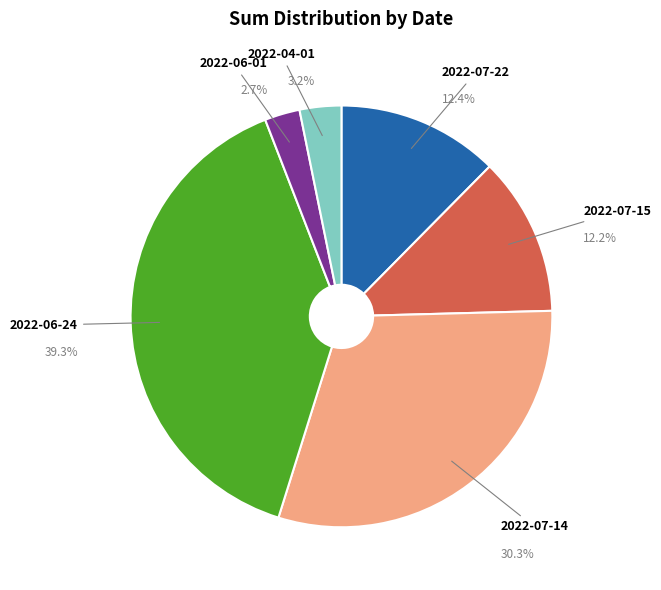

To the nearest percent, what is the average slice percentage?

17%